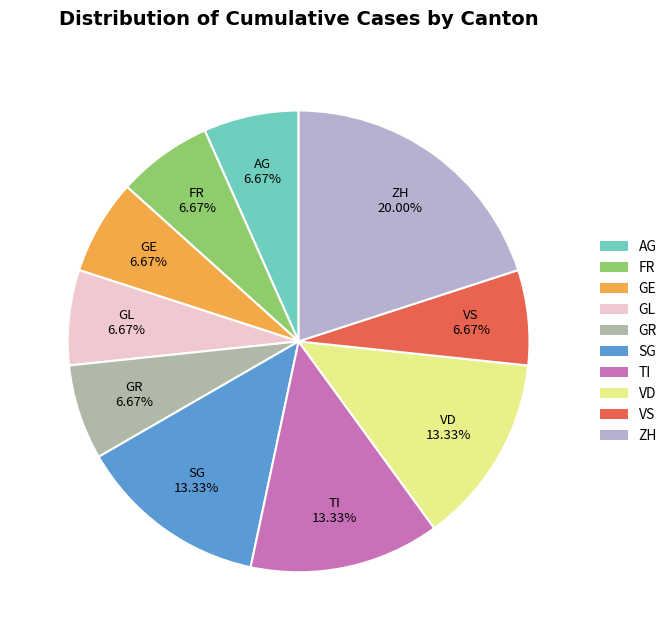

What is the ratio of the value at TI to the value at GL?

2.0